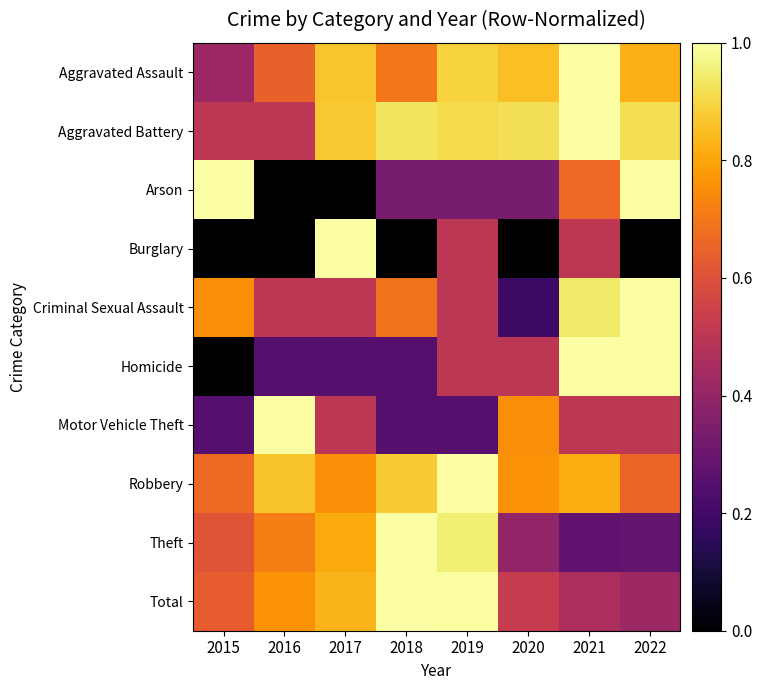

Which has a higher value, 2016 or 2022?

2022